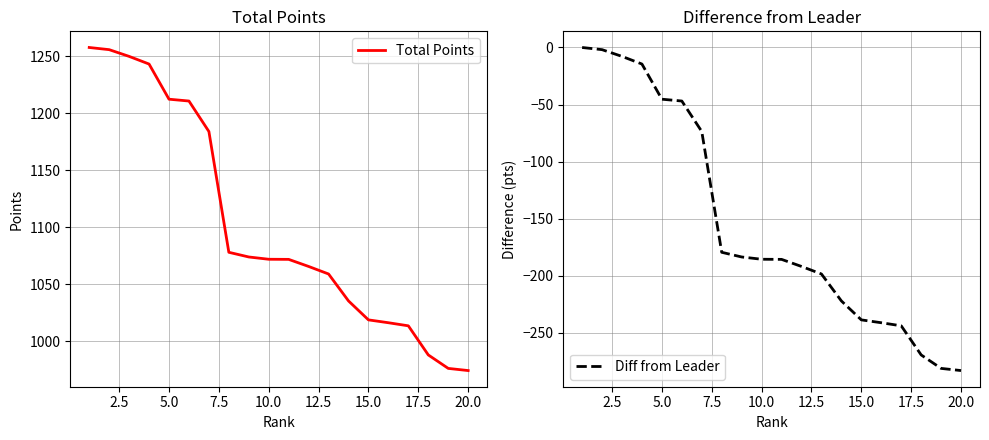

True or false: Total Points has a value of 366.3 at 20.0.

False